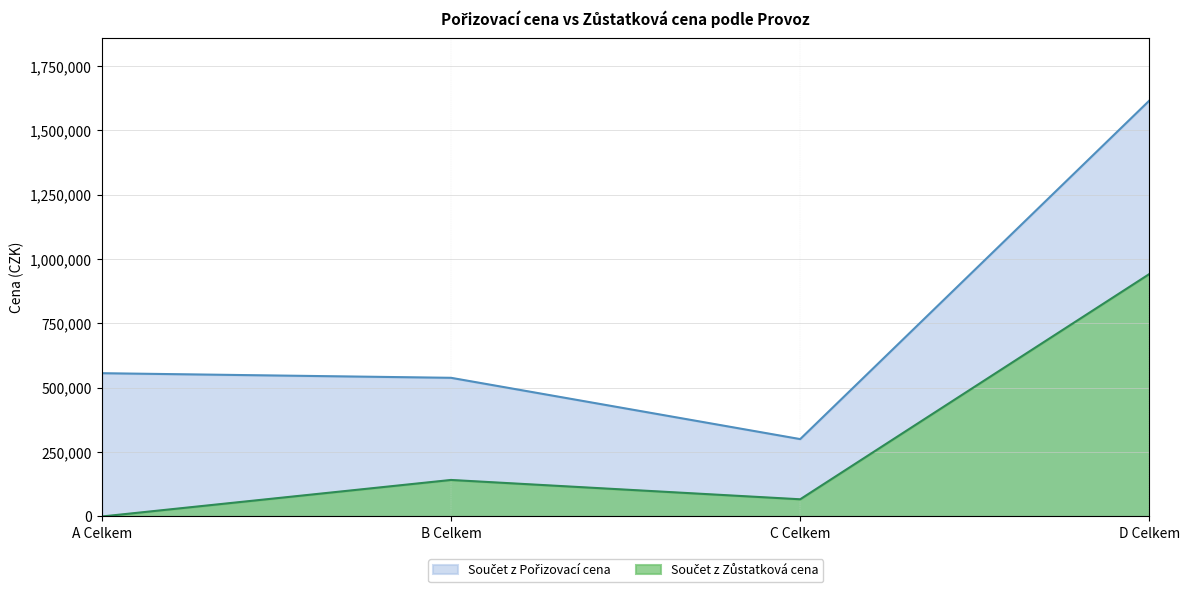

What is the spread (max minus min) of values at A Celkem?

556744.0